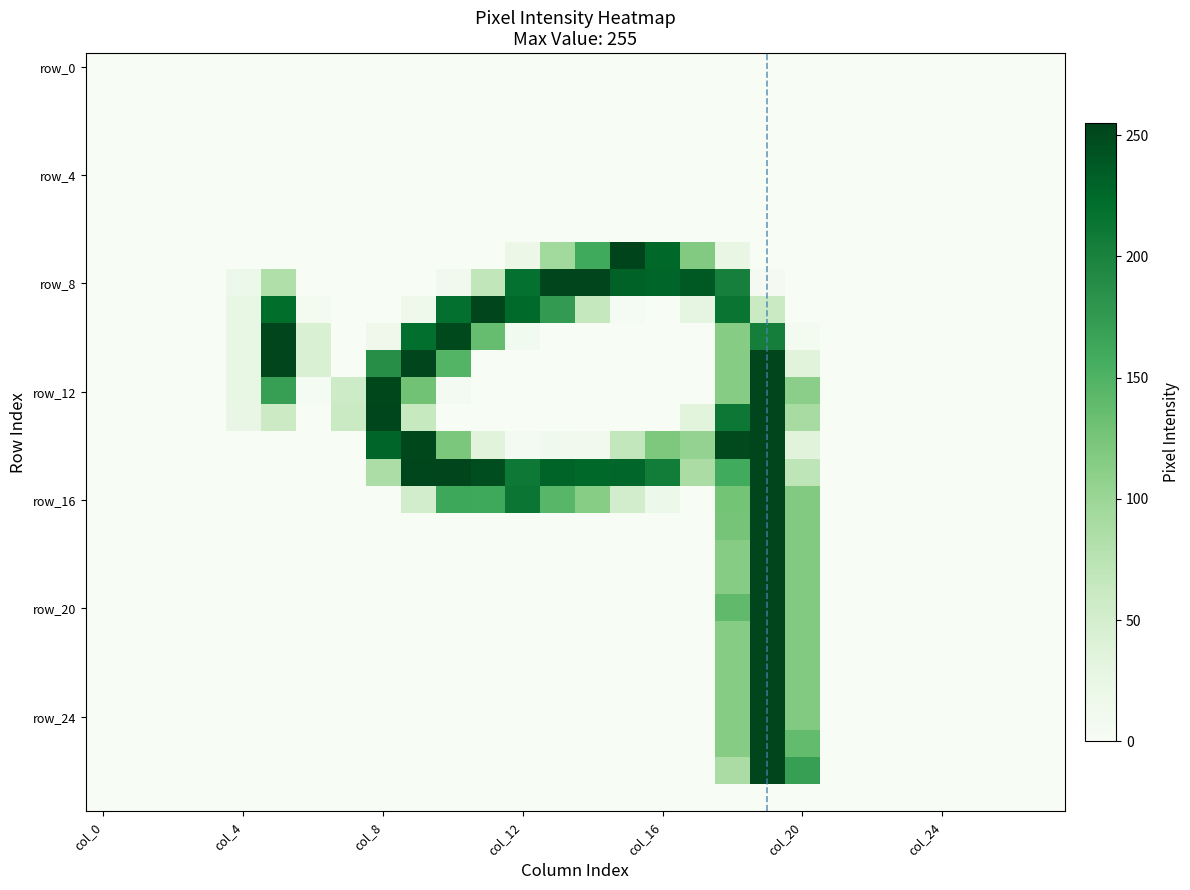

What is the greatest value displayed?

255